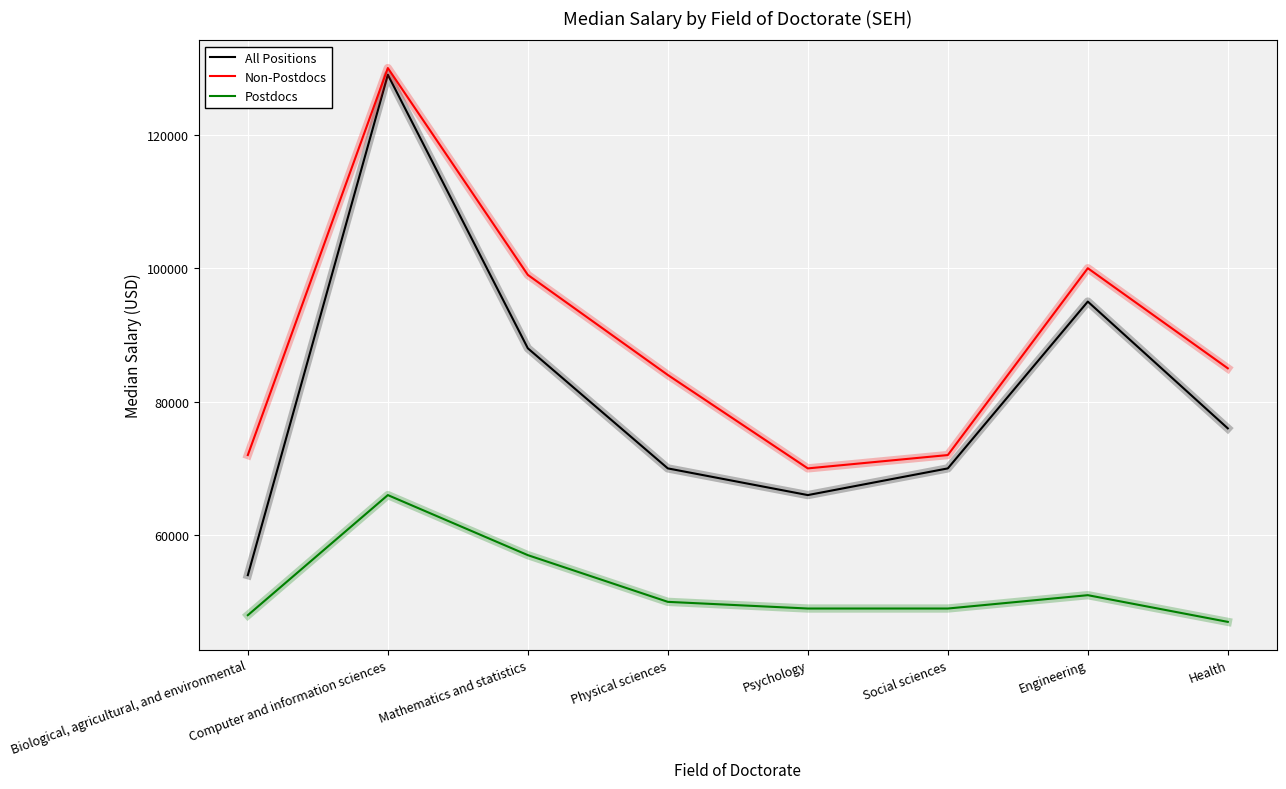

In All Positions, how many points are lower than both neighbors (excluding endpoints)?

1